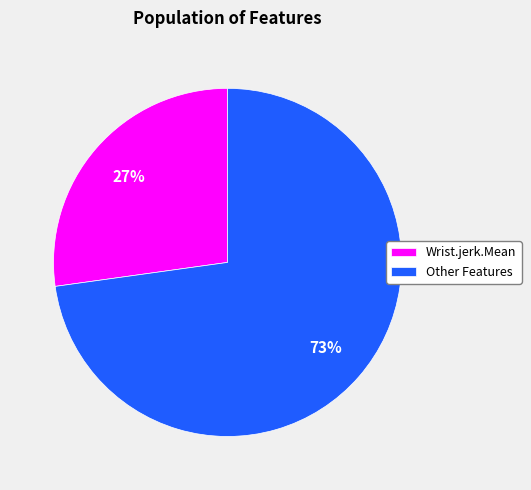

Is it true that Wrist.jerk.Mean is 17% of the pie?

False